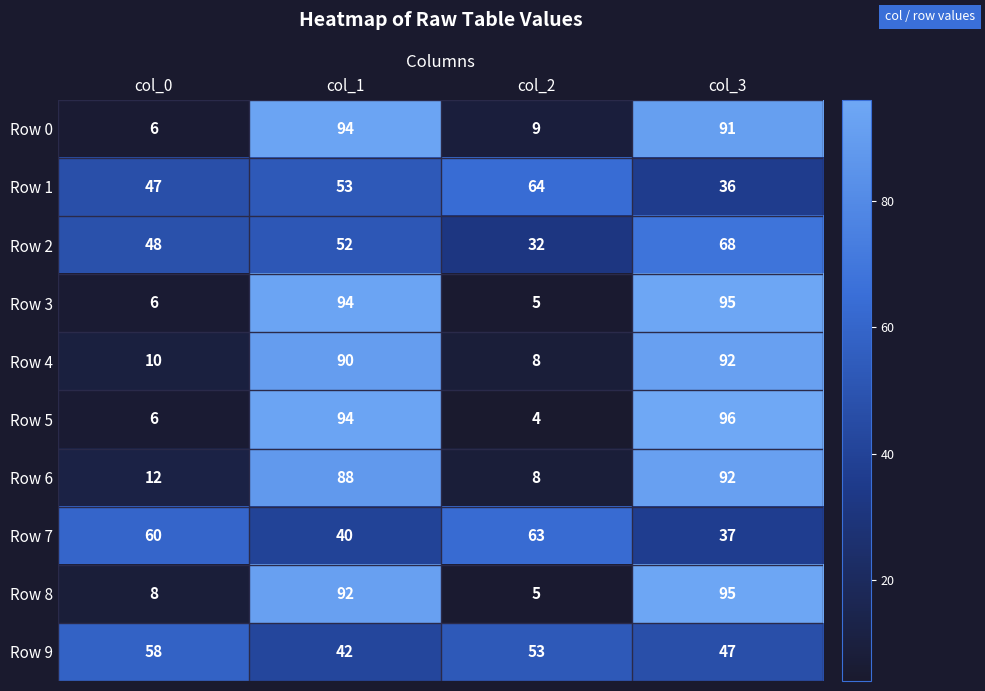

What is the total value across all series at col_1?

739